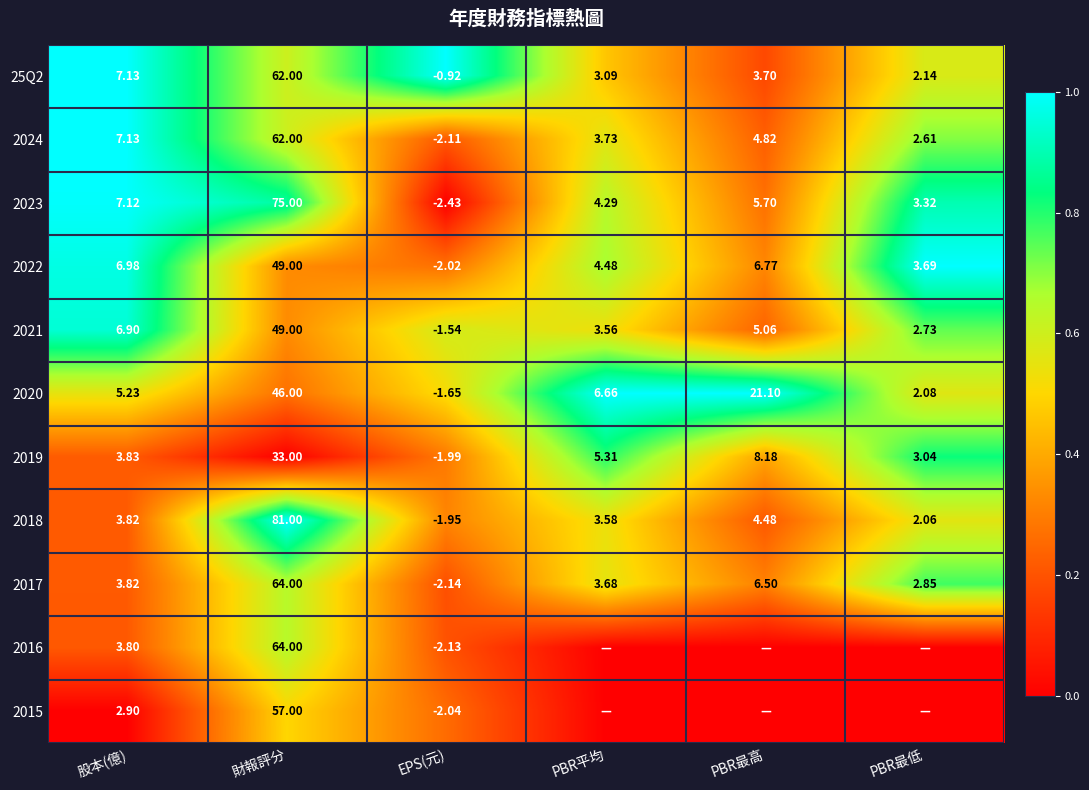

At which label is 2019 closest to 15?

PBR最高